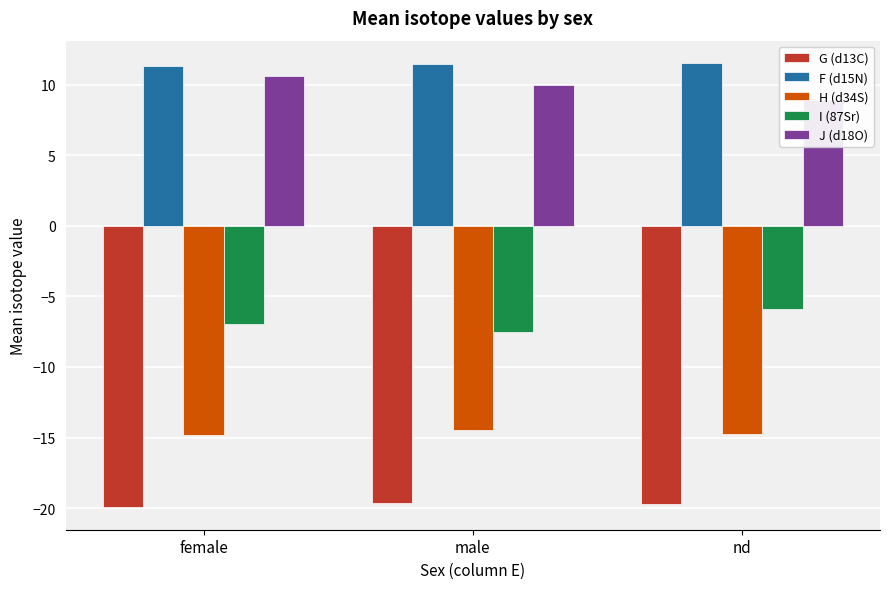

How many bars are there in total?

15